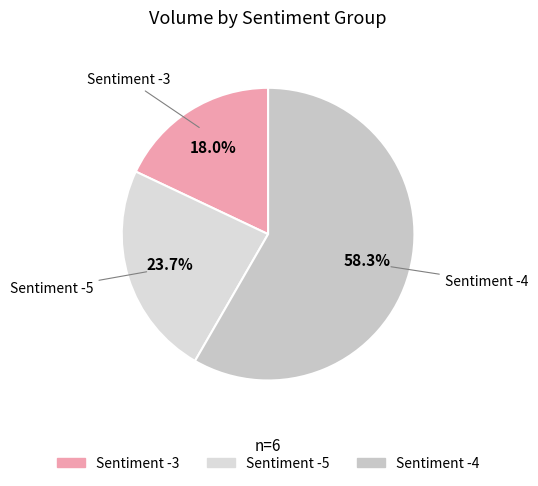

To the nearest percent, what is the difference between the largest and smallest slice percentages?

40%